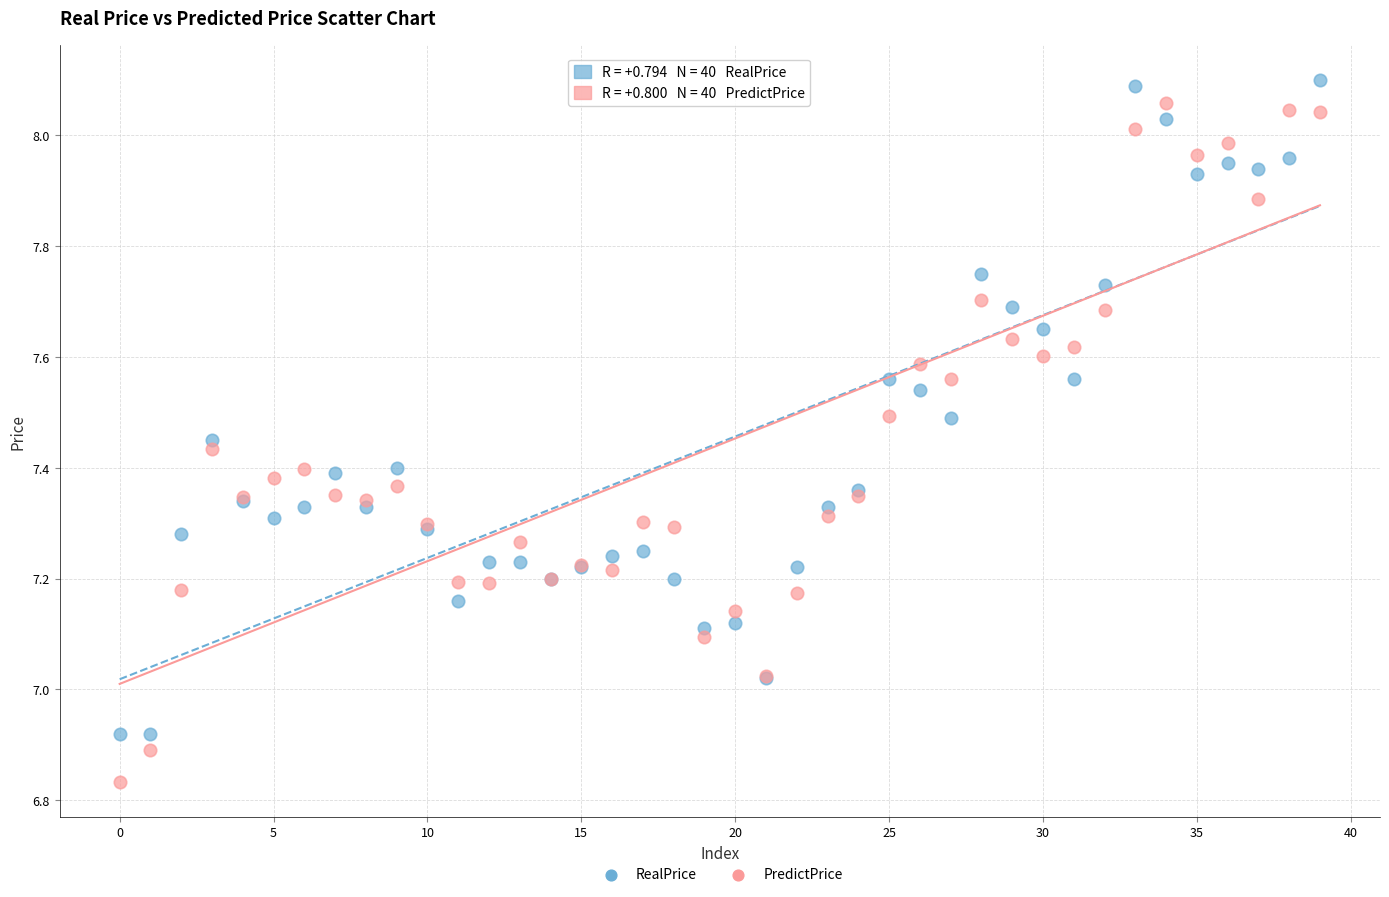

Which series contains the lowest Y value?

PredictPrice